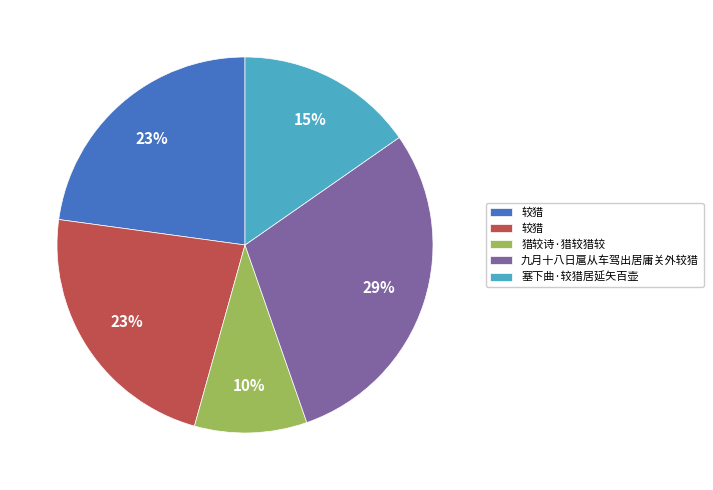

How many slices are in this pie chart?

5